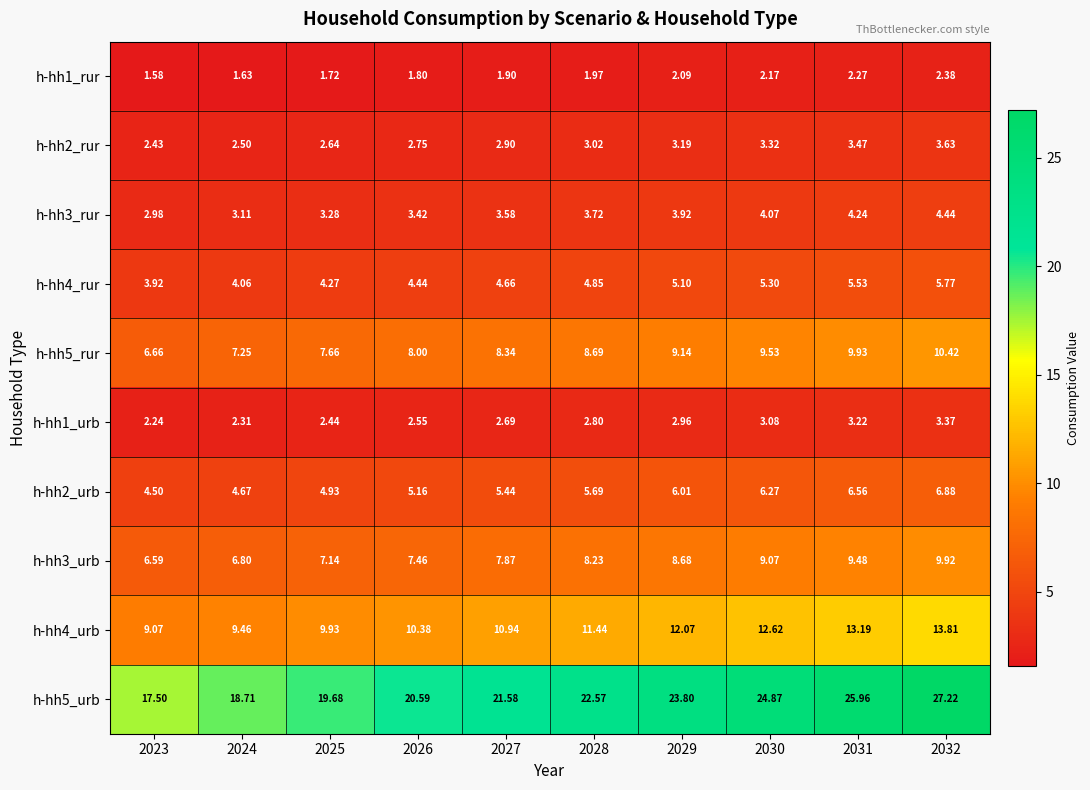

Is the value of h-hh2_urb at 2024 greater than the value of h-hh4_urb at 2023?

No